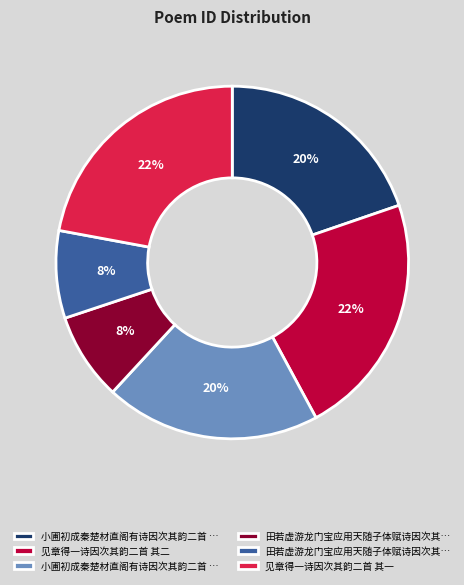

Is there any slice that represents more than half of the pie?

No